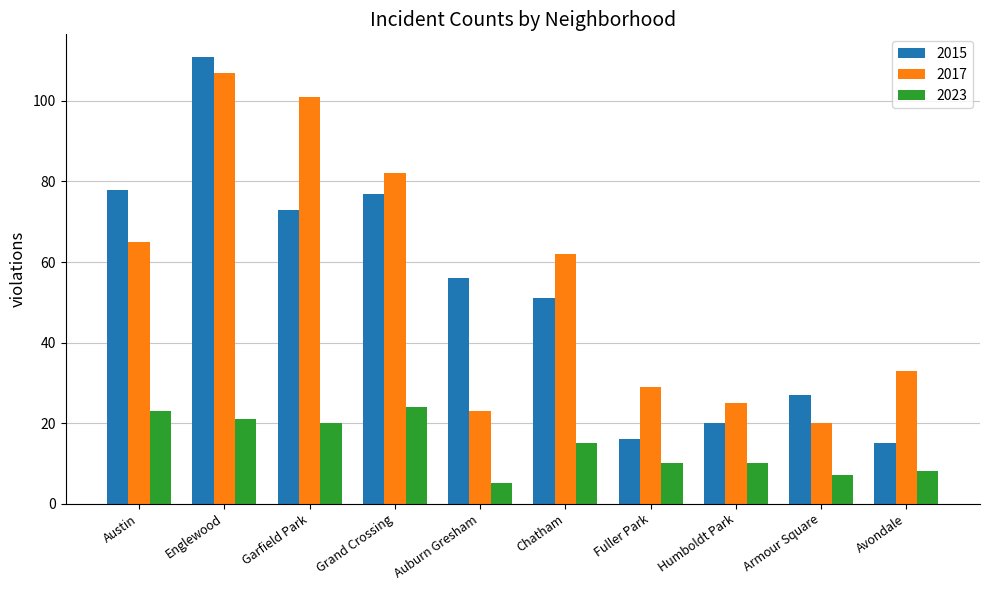

What value does the 2015 series have at Armour Square?

27